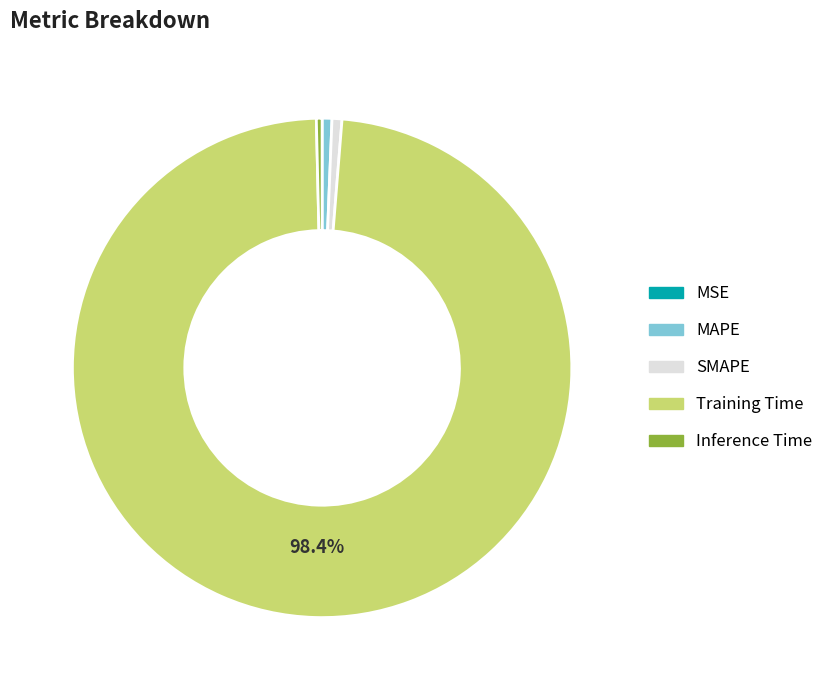

Is the sum of Inference Time and SMAPE greater than half?

No